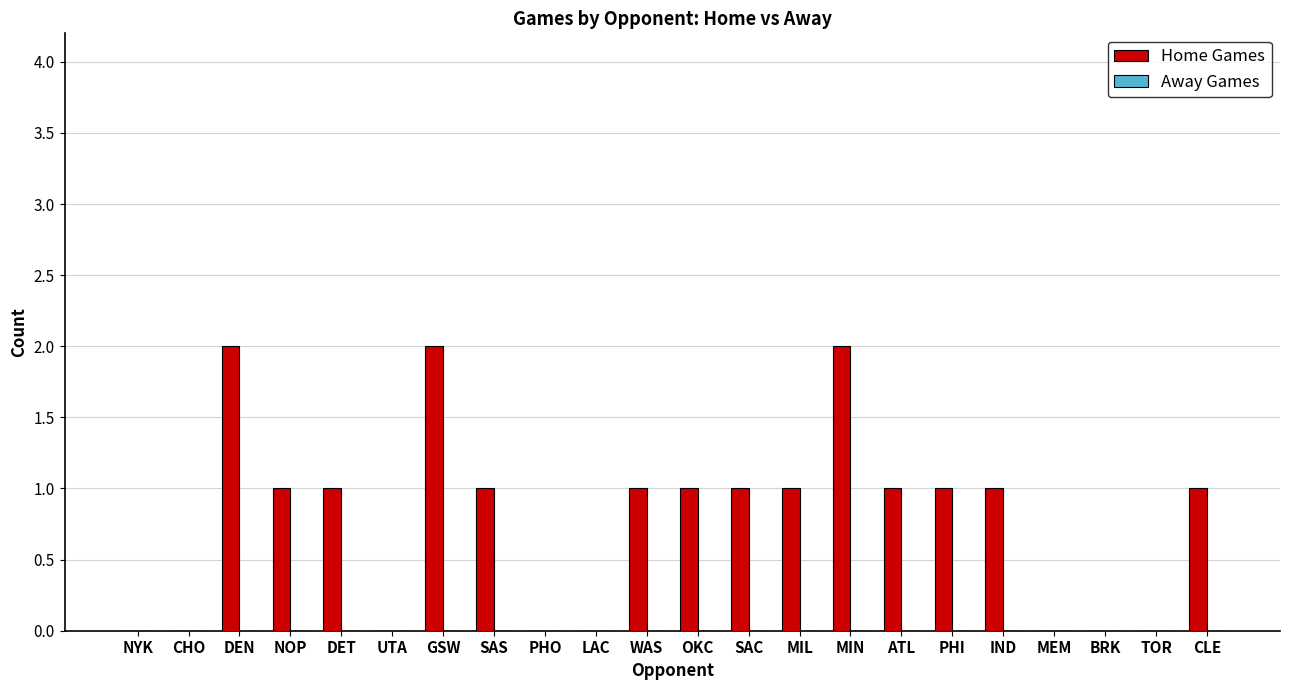

What is the sum of all values?

17